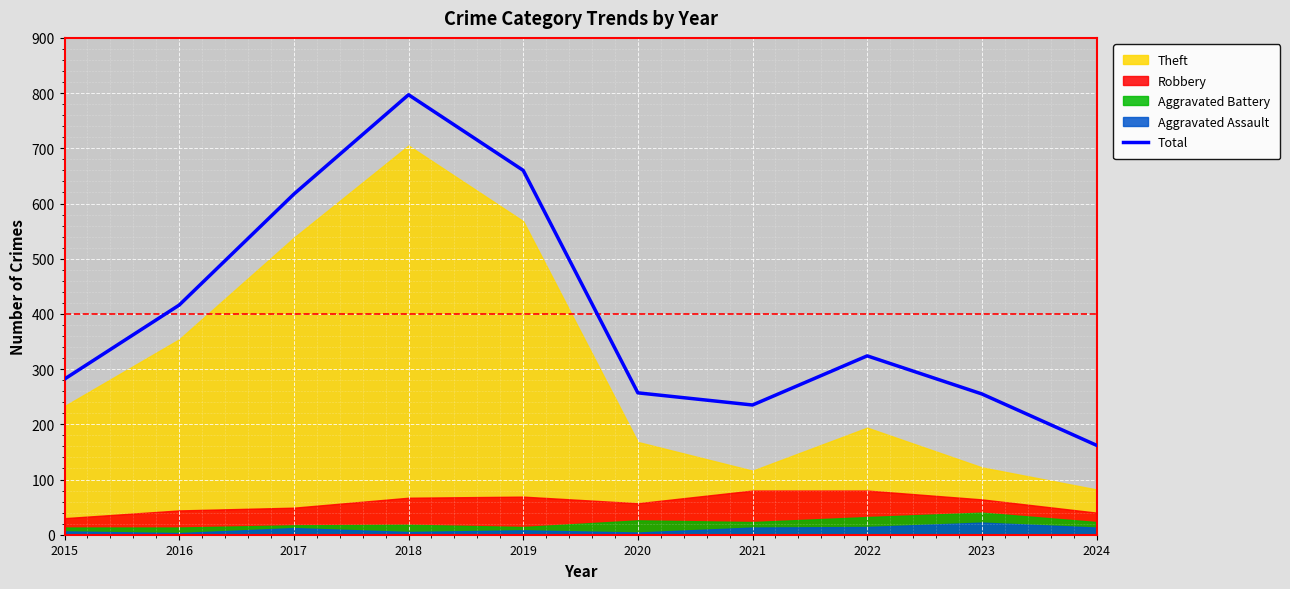

What is the difference between the second highest and second lowest values?

425